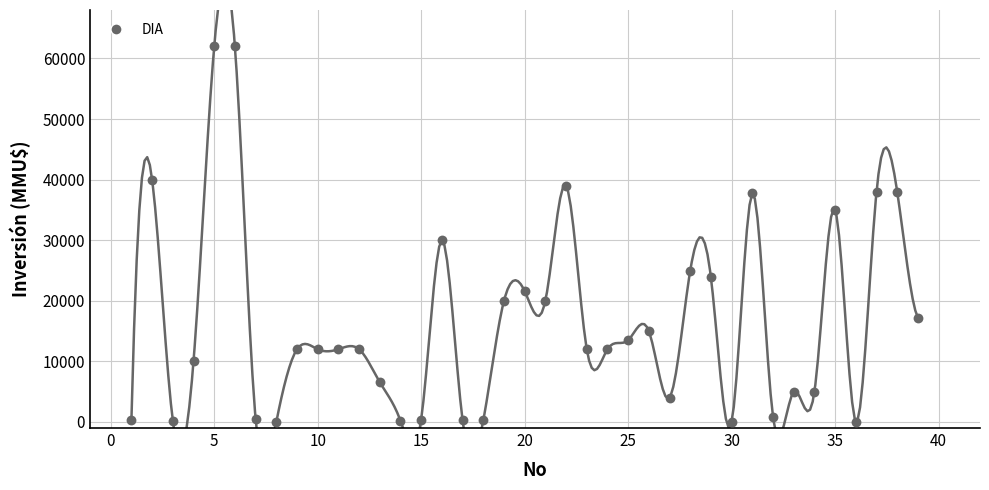

What is the range of X values (max minus min)?

38